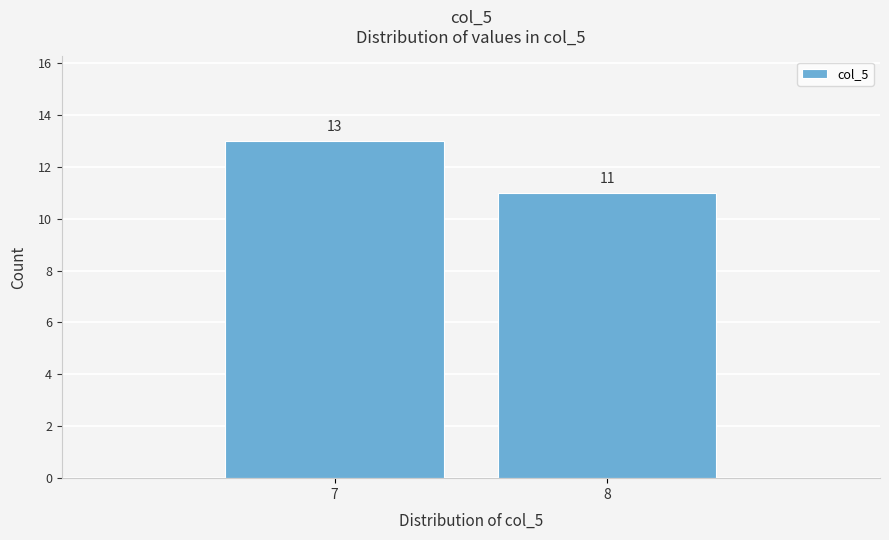

Reading left to right, list all the values displayed in this chart.

7=13	8=11